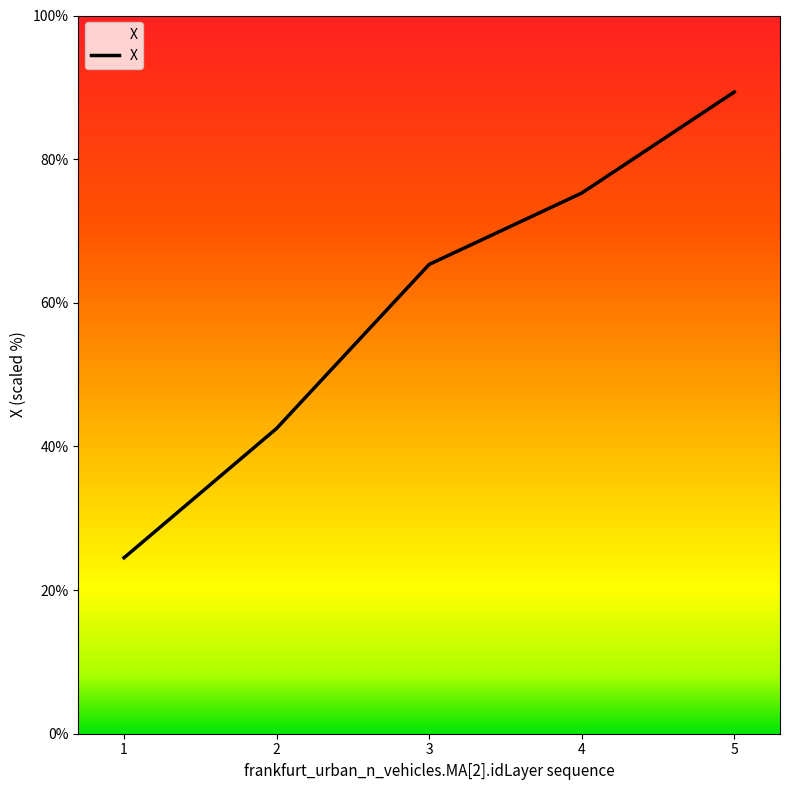

Rank the categories by value from highest to lowest.

5, 4, 3, 2, 1